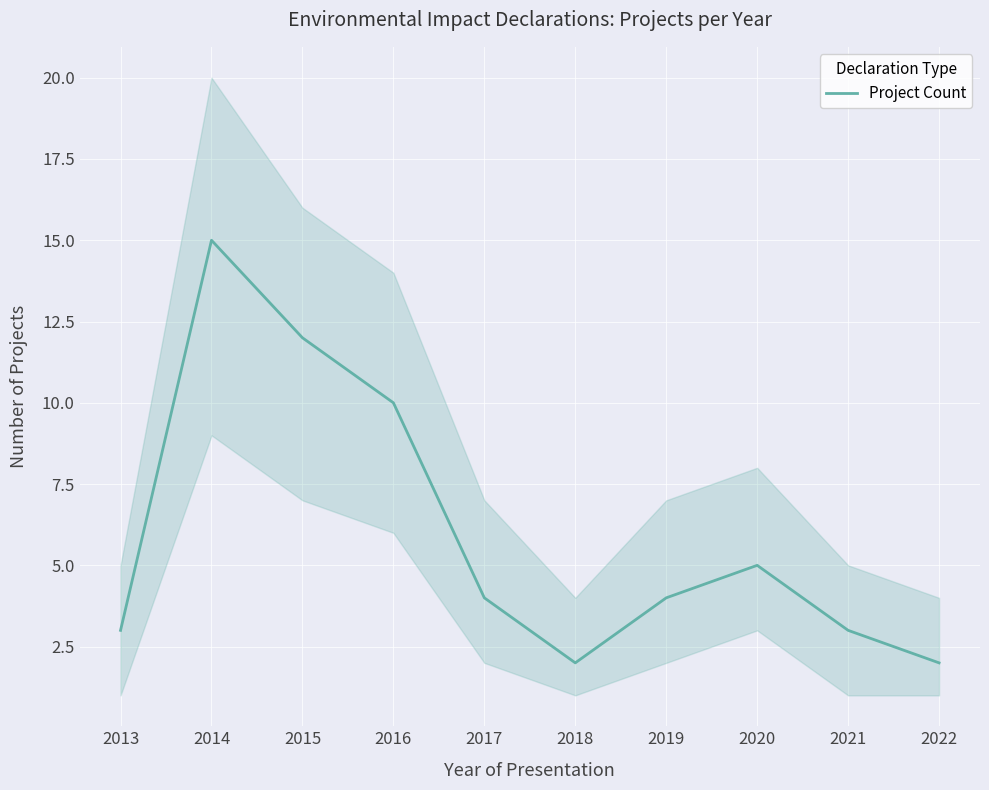

Reading left to right, list all the values displayed in this chart.

2013=3	2014=15	2015=12	2016=10	2017=4	2018=2	2019=4	2020=5	2021=3	2022=2